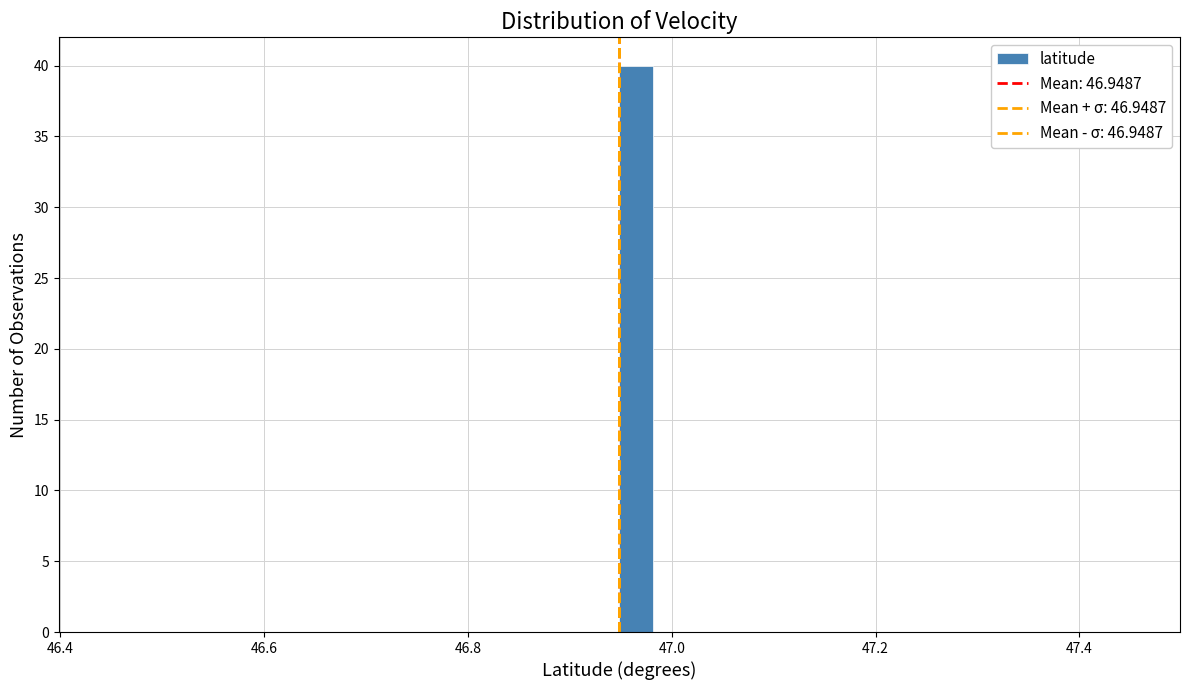

Read against the x-axis, roughly where is the centre of the tallest bar?

46.96